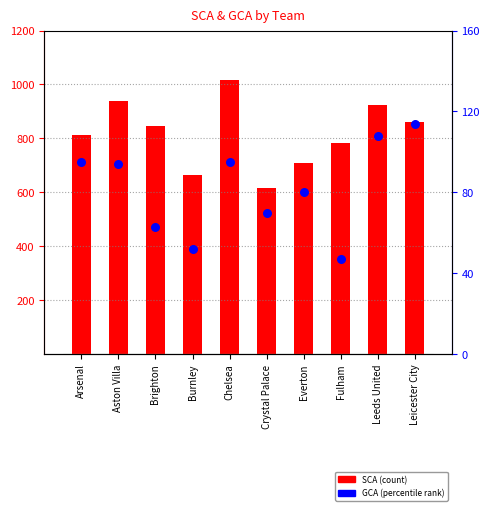

Which series has the largest total across all categories?

SCA